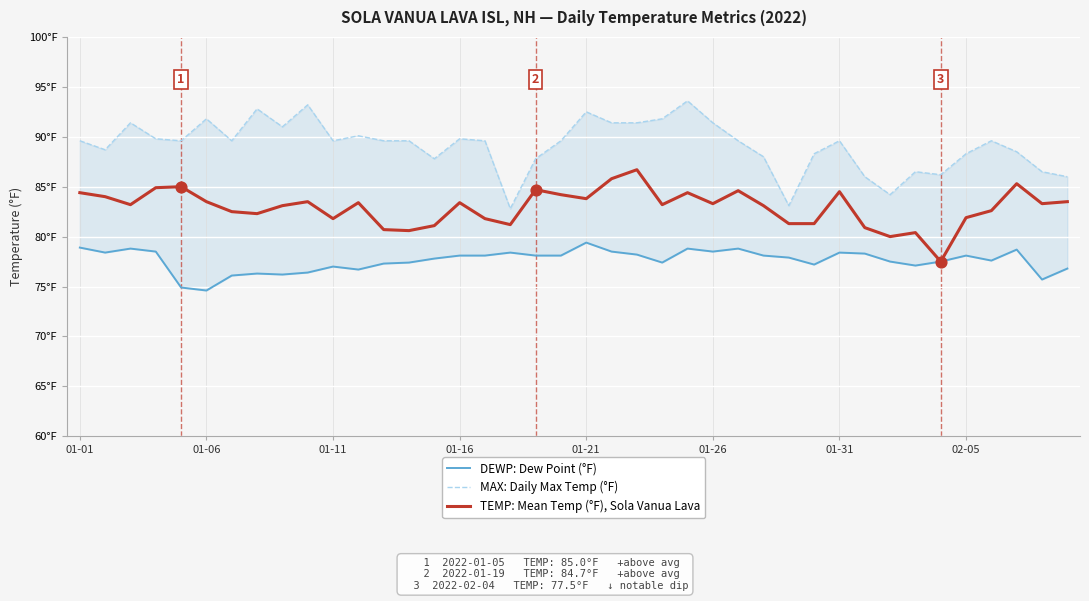

Which series has the widest spread of Y values?

MAX: Daily Max Temp (°F)